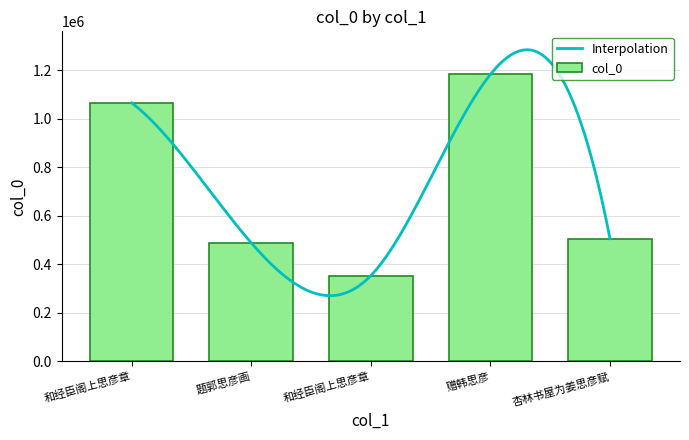

The chart shows a value of 267933 at 题郭思彦画. True or false?

False